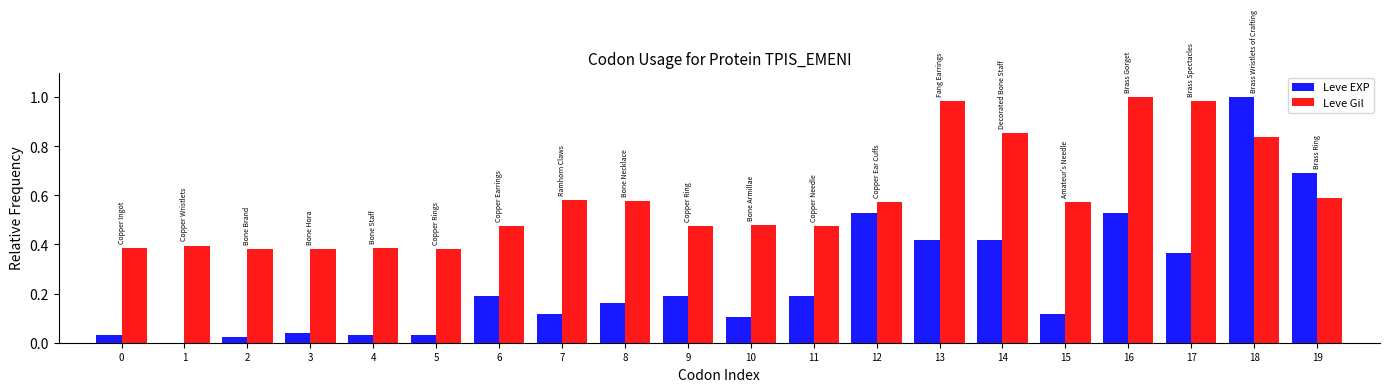

True or false: Leve EXP has a value of 0.6 at 17.

False